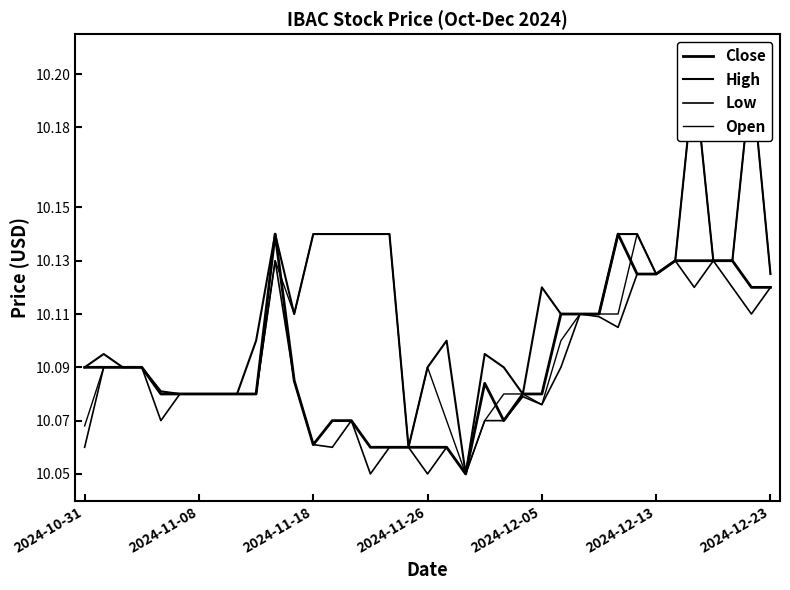

Which series has the largest range (max minus min)?

High